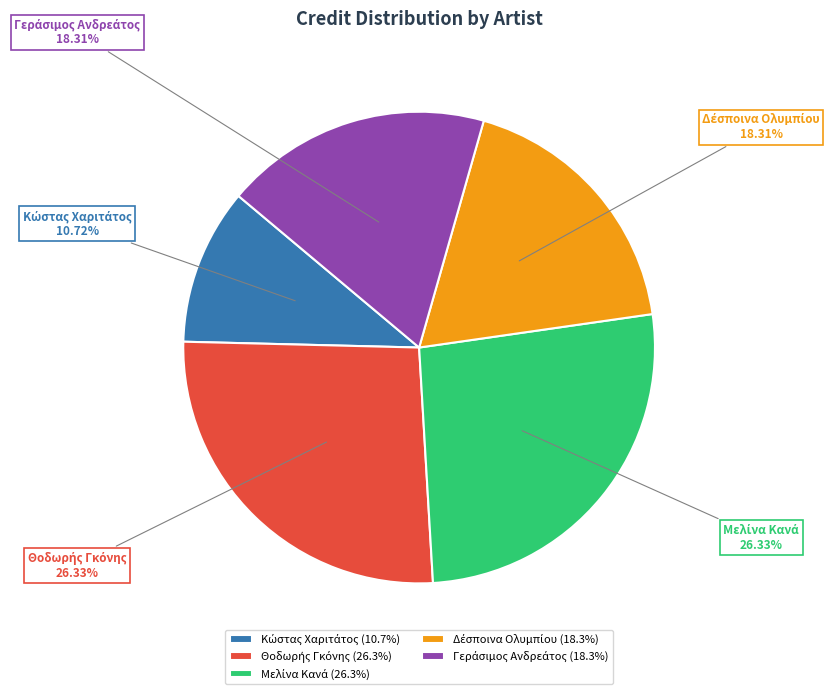

Does any single category account for the majority?

No